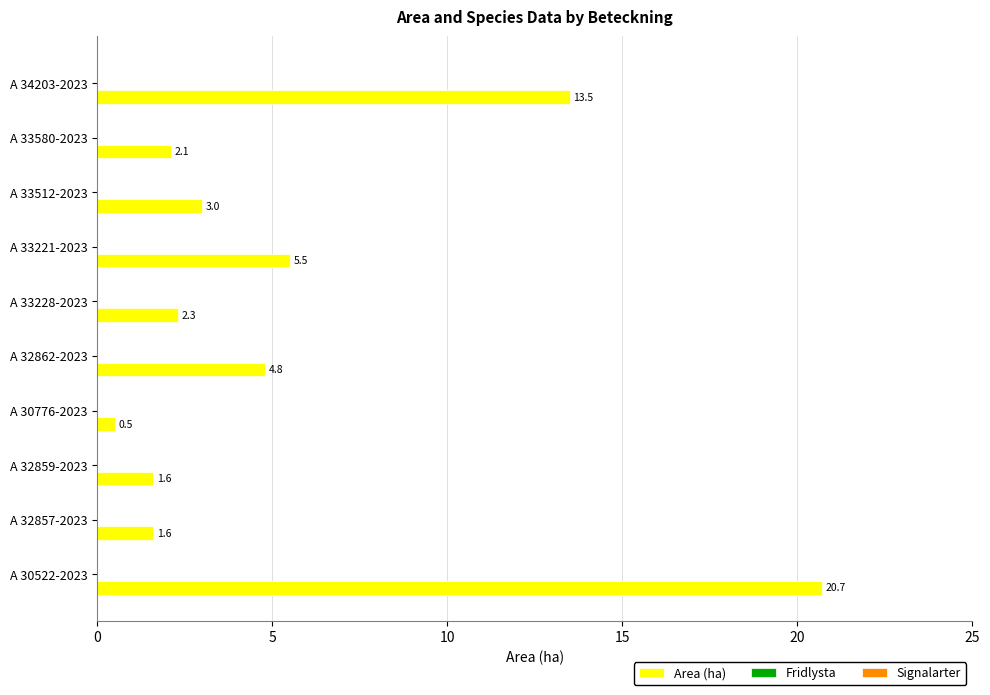

How many bars are there in total?

10